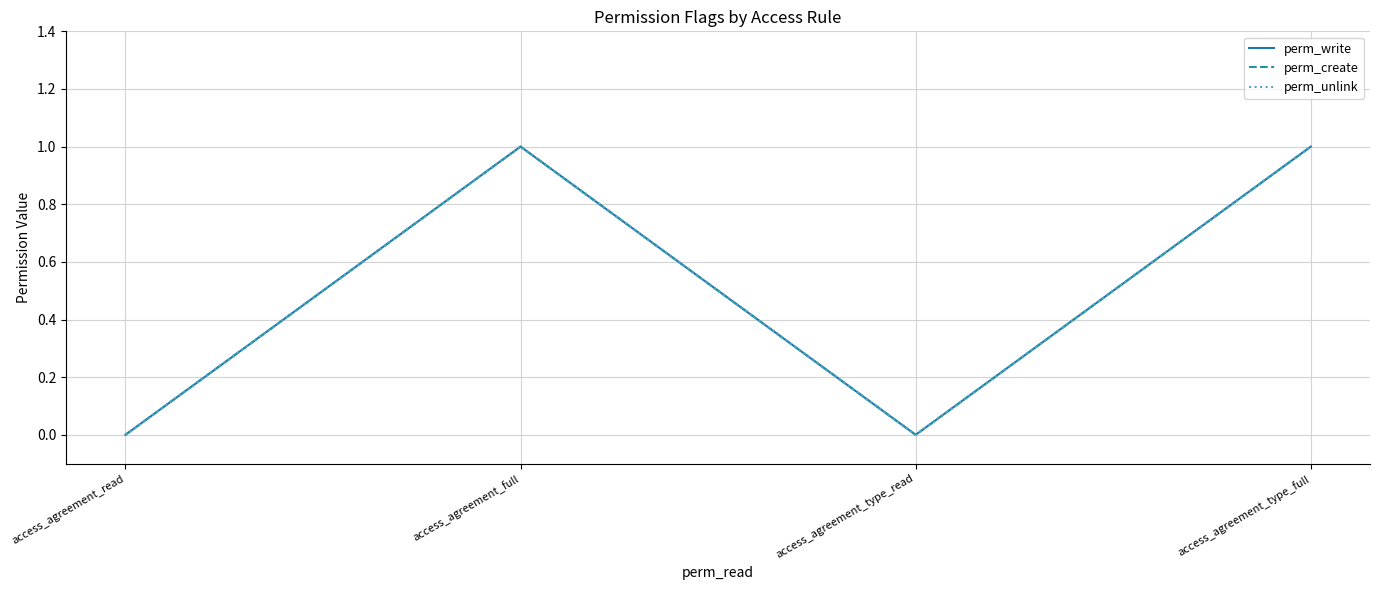

Which series has the largest total across all categories?

perm_write